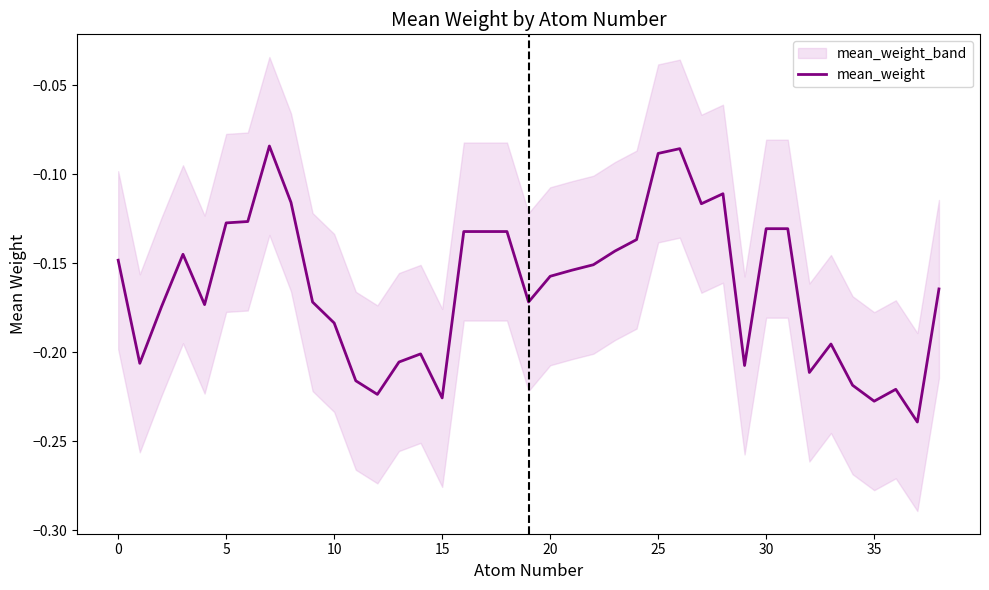

Which has a higher value, 19 or 13?

19